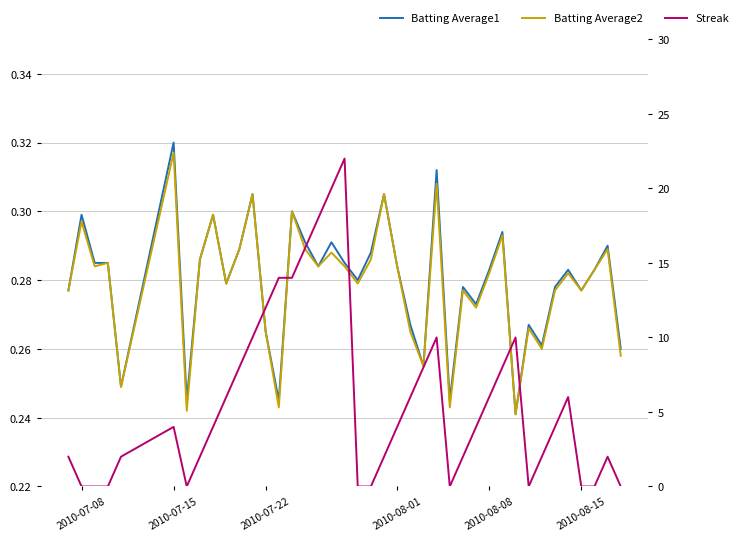

Reading left to right, transcribe all the data shown in this chart.

Batting Average1: 0.3	0.3	0.3	0.3	0.2	0.3	0.2	0.3	0.3	0.3	0.3	0.3	0.3	0.2	0.3	0.3	0.3	0.3	0.3	0.3	0.3	0.3	0.3	0.3	0.3	0.3	0.2	0.3	0.3	0.3	0.3	0.2	0.3	0.3	0.3	0.3	0.3	0.3	0.3	0.3
Batting Average2: 0.3	0.3	0.3	0.3	0.2	0.3	0.2	0.3	0.3	0.3	0.3	0.3	0.3	0.2	0.3	0.3	0.3	0.3	0.3	0.3	0.3	0.3	0.3	0.3	0.3	0.3	0.2	0.3	0.3	0.3	0.3	0.2	0.3	0.3	0.3	0.3	0.3	0.3	0.3	0.3
Streak: 2.0	0.0	0.0	0.0	2.0	4.0	0.0	2.0	4.0	6.0	8.0	10.0	12.0	14.0	14.0	16.0	18.0	20.0	22.0	0.0	0.0	2.0	4.0	6.0	8.0	10.0	0.0	2.0	4.0	6.0	8.0	10.0	0.0	2.0	4.0	6.0	0.0	0.0	2.0	0.0